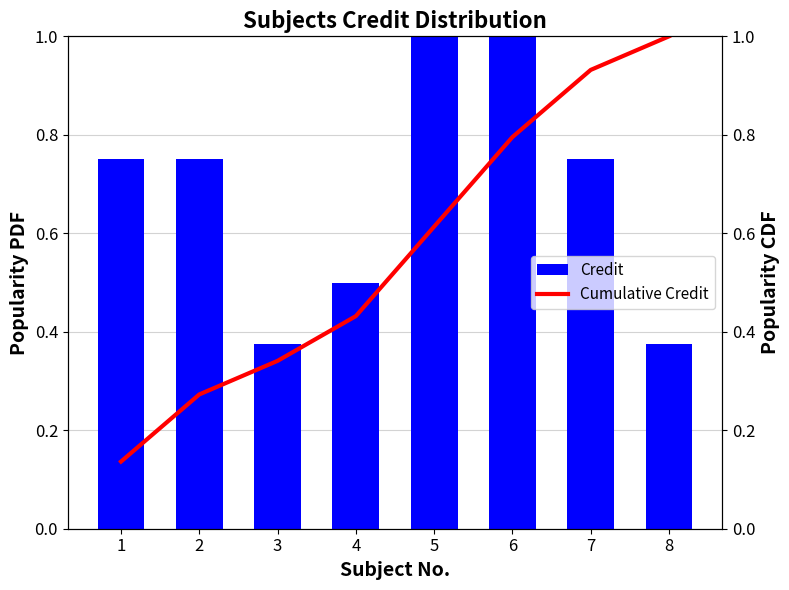

What is the maximum value for Credit?

1.0